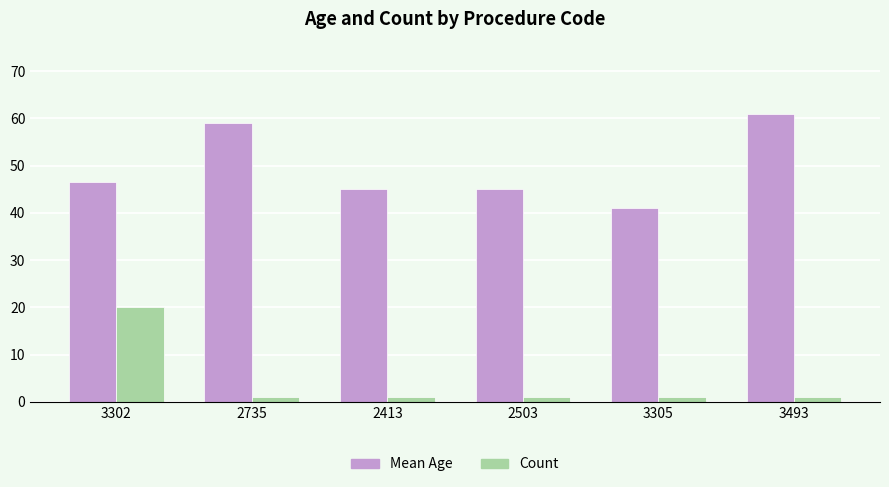

What is the value of the Count bar at the 2nd from the left?

1.0